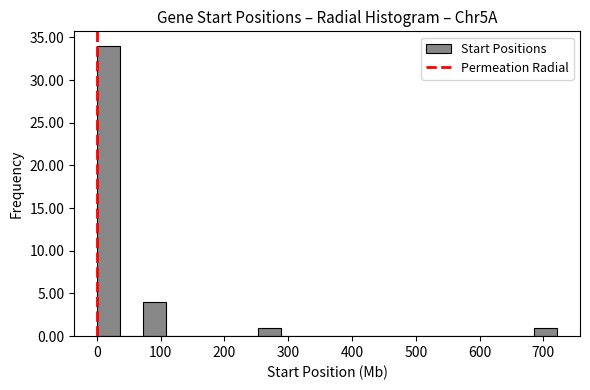

Around what value on the x-axis is the tallest bar? Give the approximate position of its centre, as read against the axis.

20